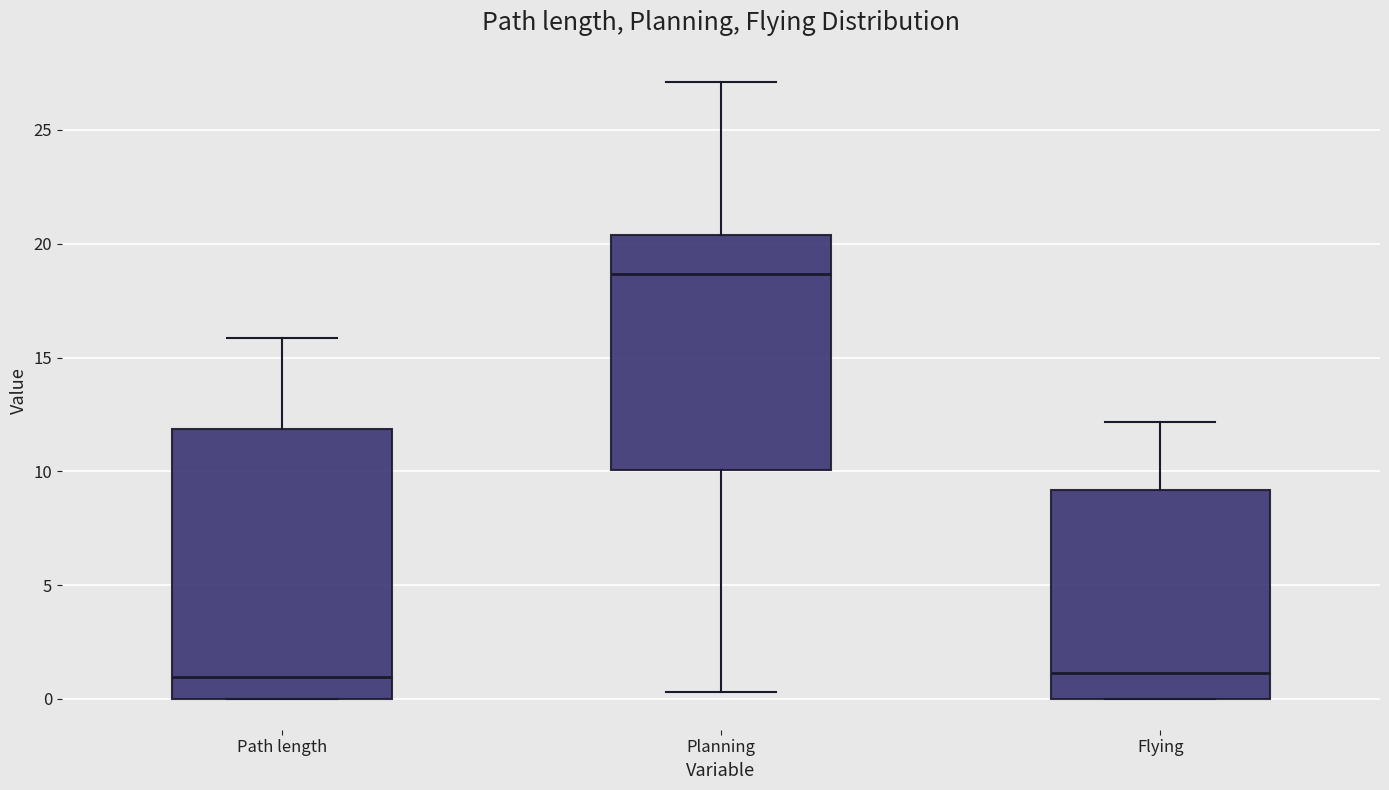

Comparing the boxes themselves (not the whiskers), which one is the tallest?

Path length